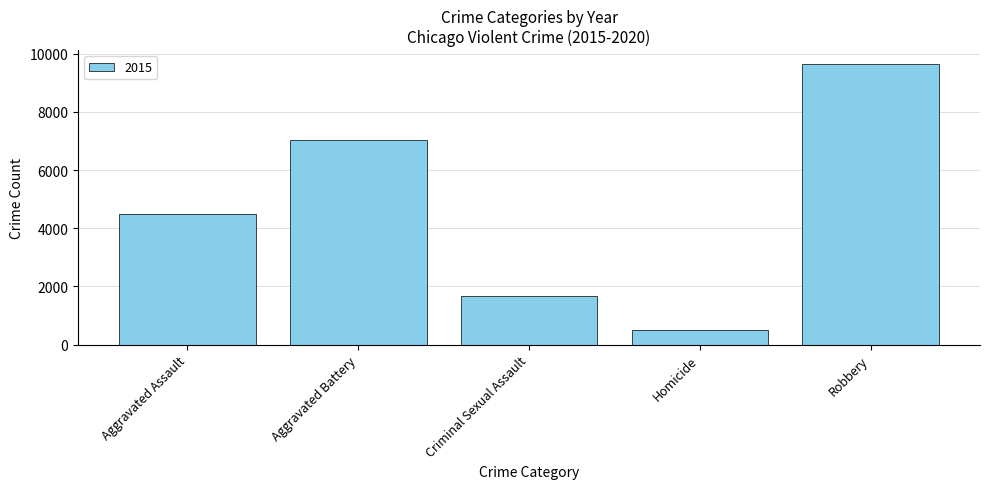

Between Aggravated Assault and Criminal Sexual Assault, which is larger?

Aggravated Assault